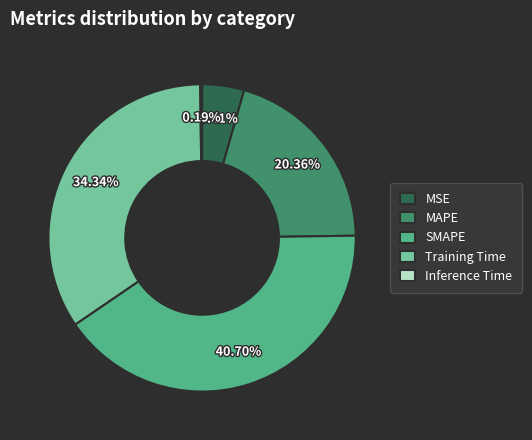

To the nearest percent, what is the difference between the MSE and Training Time slice percentages?

30%